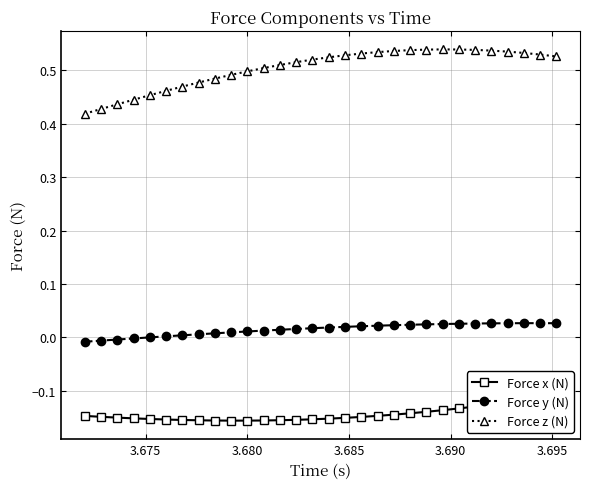

True or false: Force x (N) has more than 1 interior local peaks.

False